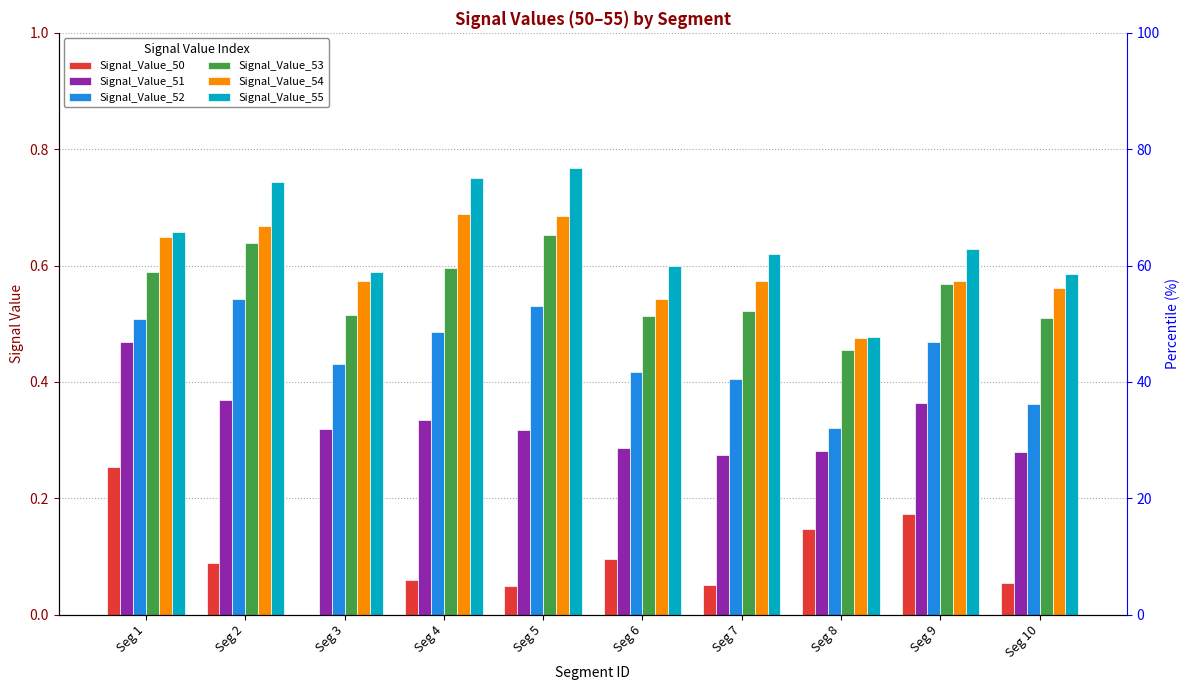

Which label corresponds to the largest value in the chart?

Seg 5